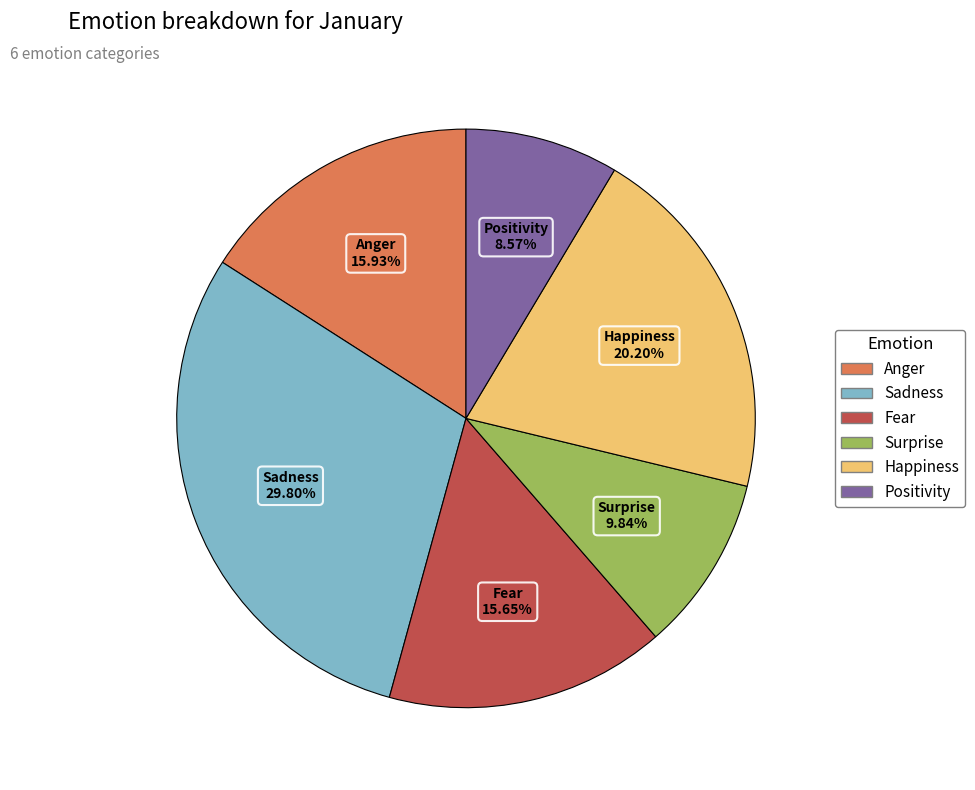

Does Anger represent more than half of the total?

No